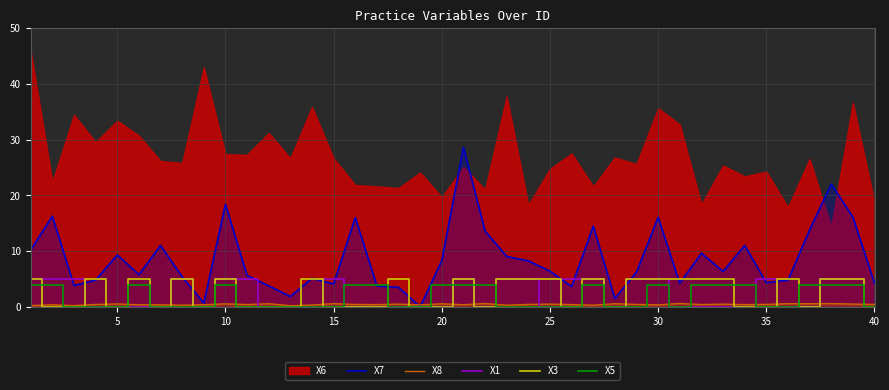

True or false: X3 has a value of 7.5 at 25.

False